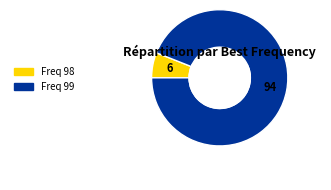

Is the sum of Freq 98 and Freq 99 greater than half?

Yes